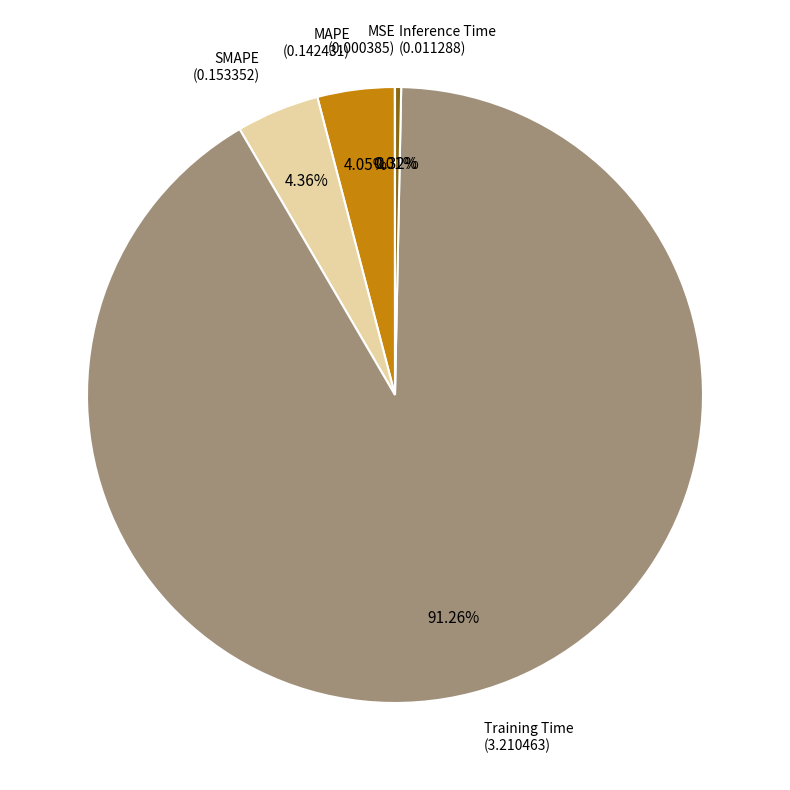

Does any single category account for the majority?

Yes